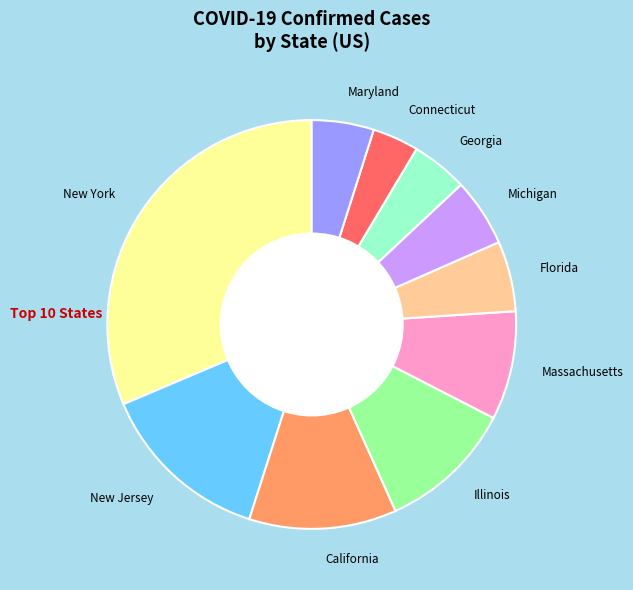

Count the number of slices in the pie.

10